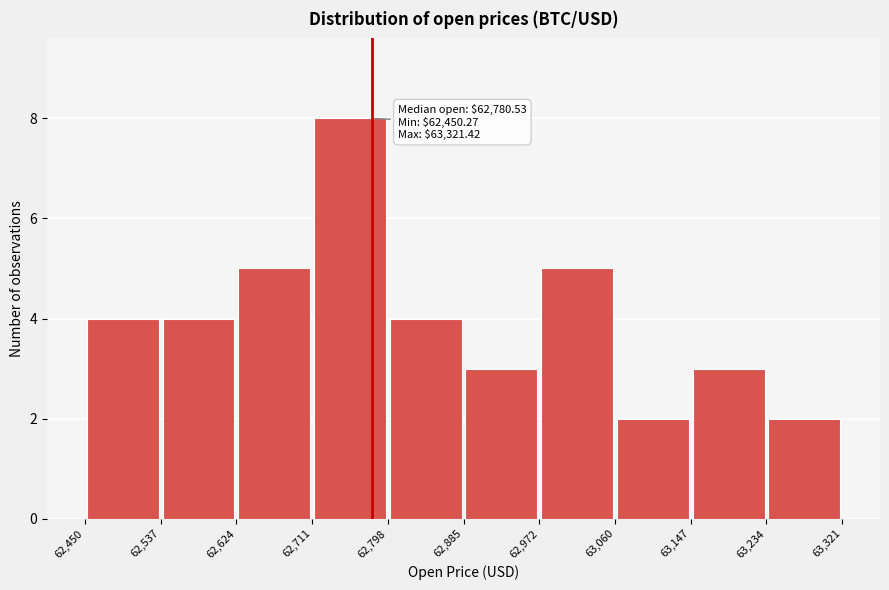

Over which range of the x-axis is the bar tallest?

62,711 to 62,798